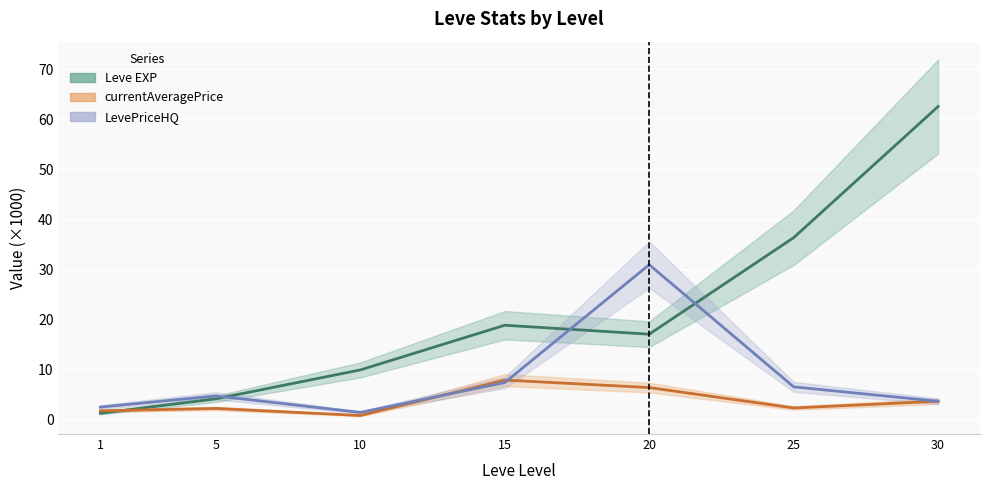

What is the difference between the highest and lowest values at 20?

24.5